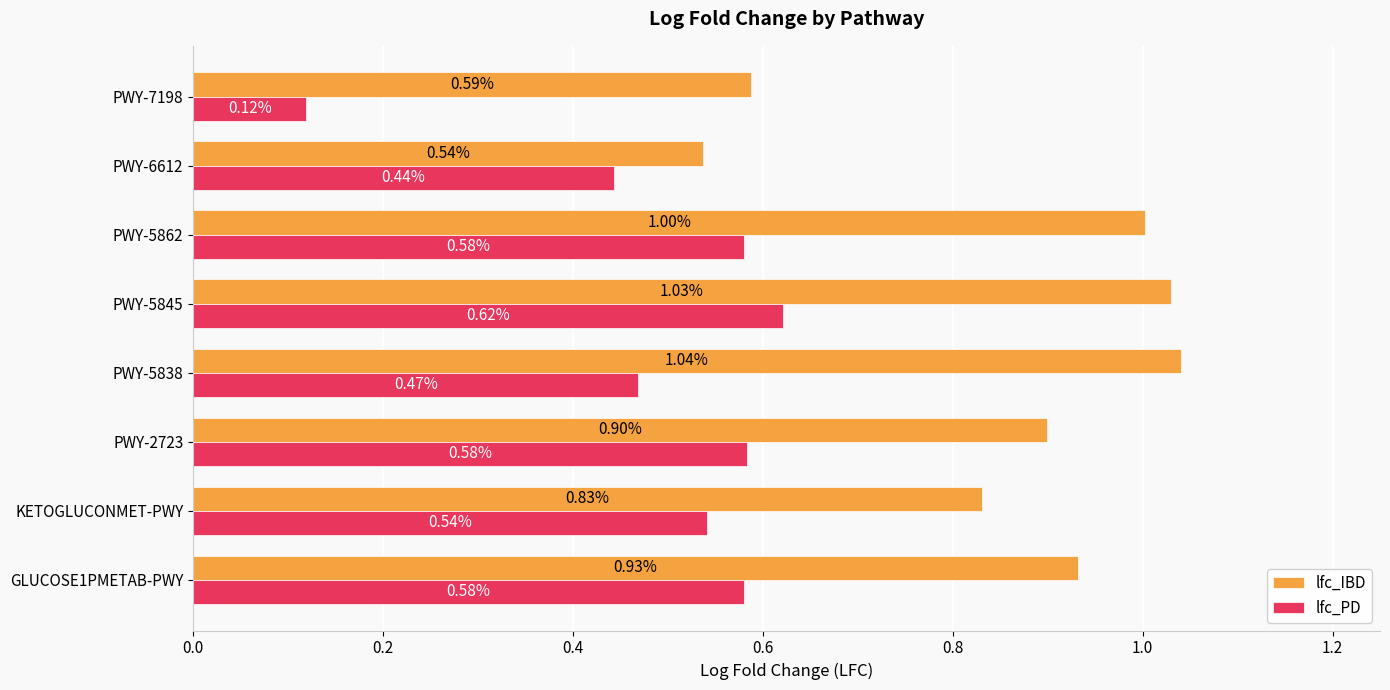

At which category is the sum across all series the highest?

PWY-5845